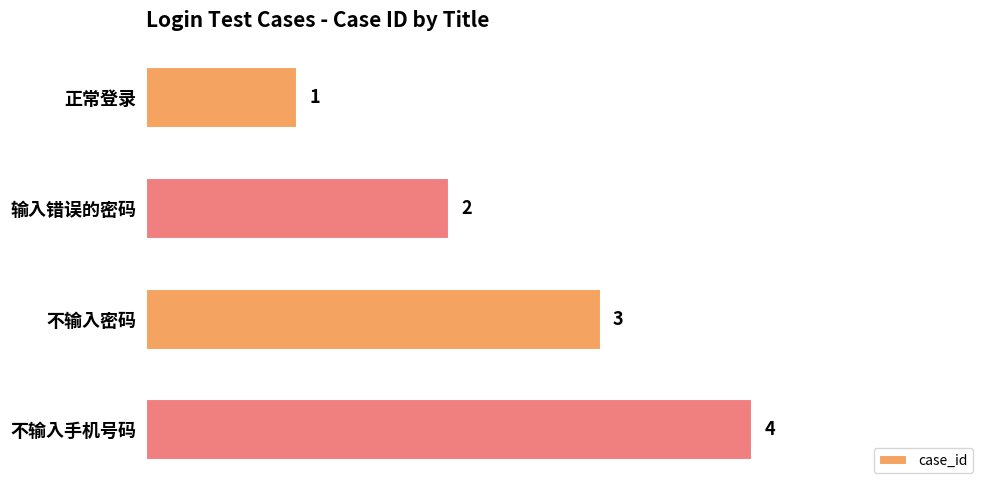

What is the change in value from 正常登录 to 不输入手机号码?

+3